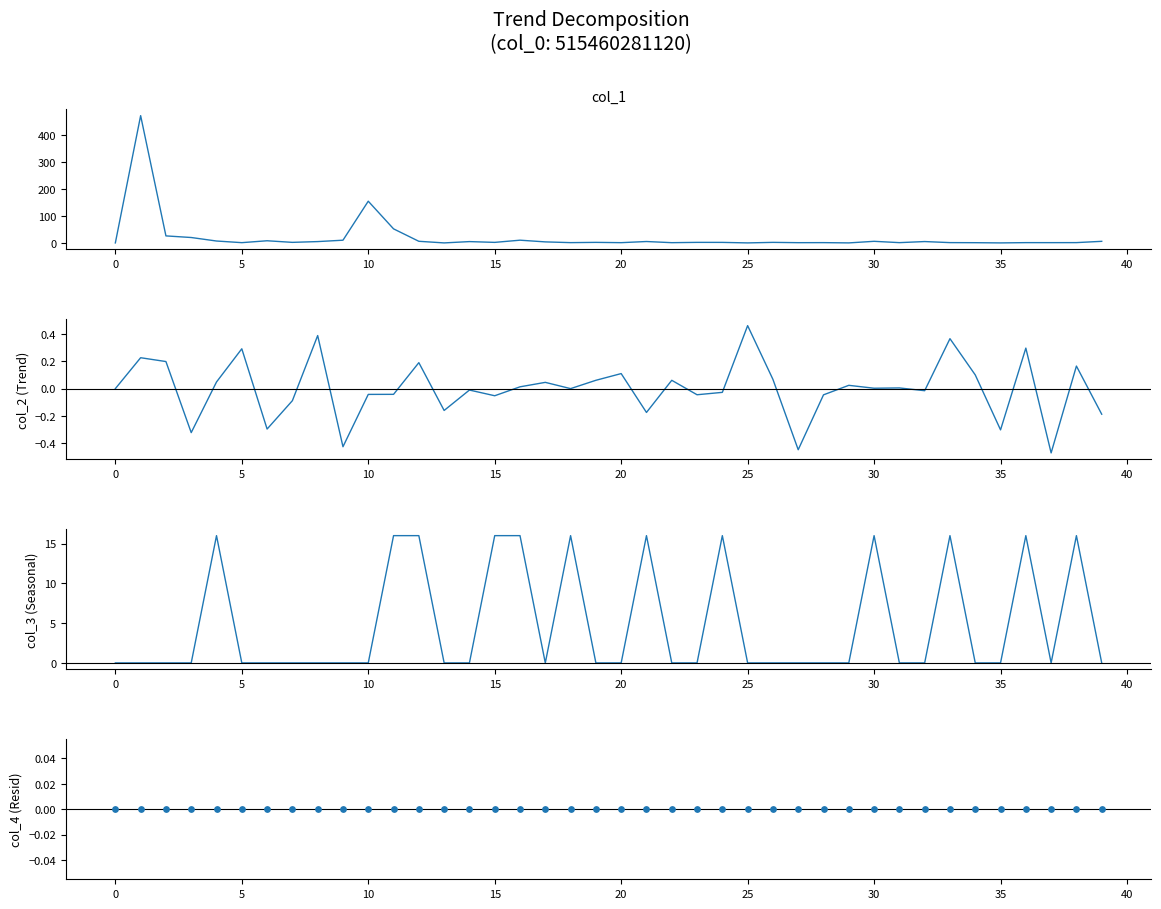

At how many categories does at least one series exceed 260?

1